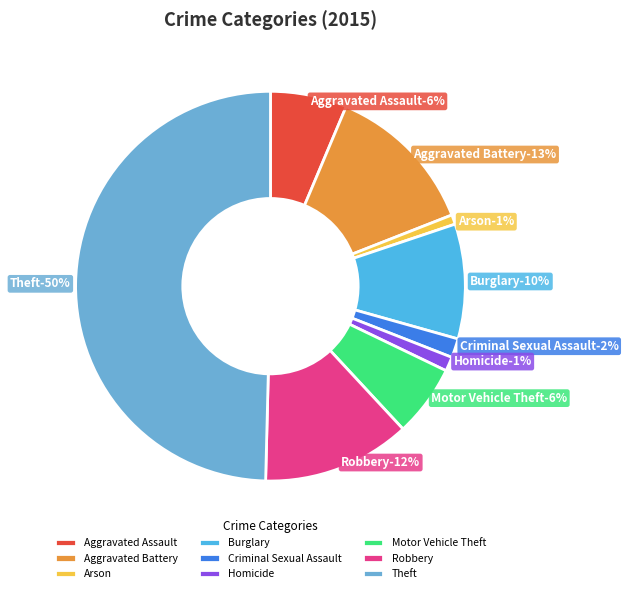

Is there any slice that represents more than half of the pie?

No